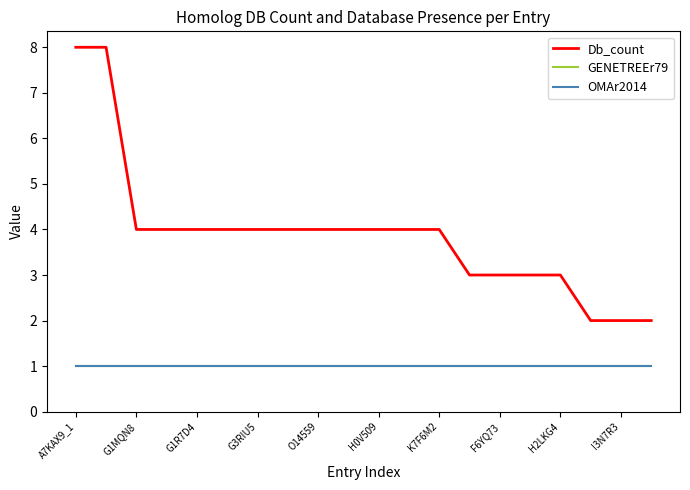

What is the smallest value displayed?

1